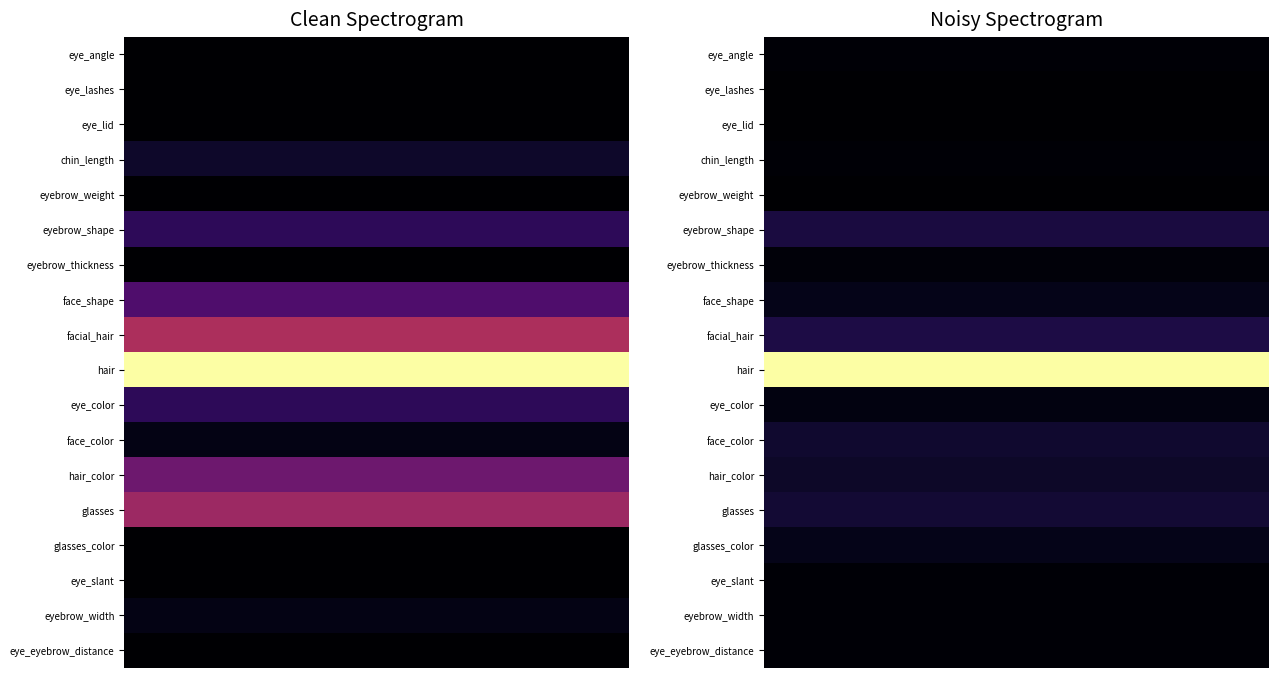

Reading left to right, transcribe all the data shown in this chart.

eye_angle: 0=0	1=3
eye_lashes: 0=0	1=2
eye_lid: 0=0	1=2
chin_length: 0=2	1=3
eyebrow_weight: 0=0	1=2
eyebrow_shape: 0=4	1=14
eyebrow_thickness: 0=0	1=4
face_shape: 0=6	1=7
facial_hair: 0=12	1=15
hair: 0=26	1=111
eye_color: 0=4	1=5
face_color: 0=1	1=11
hair_color: 0=8	1=10
glasses: 0=11	1=12
glasses_color: 0=0	1=7
eye_slant: 0=0	1=3
eyebrow_width: 0=1	1=3
eye_eyebrow_distance: 0=0	1=3